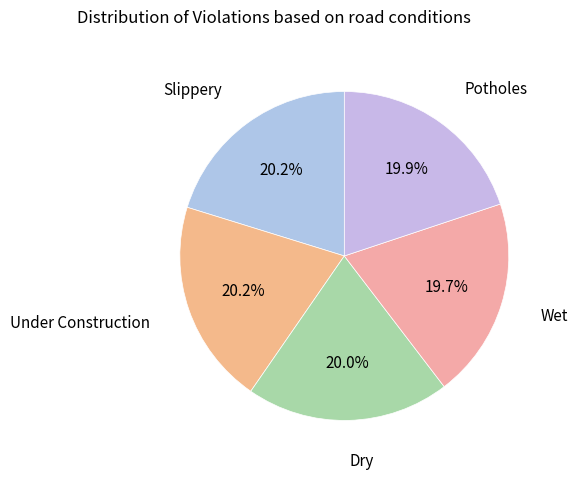

What is the ratio of the value at Slippery to the value at Dry?

1.0